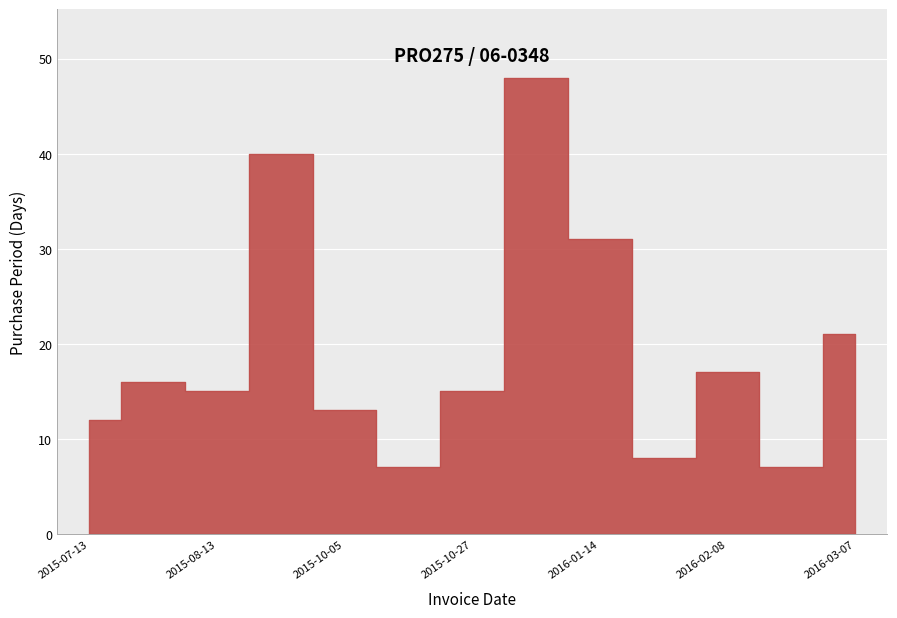

How many points are higher than both their immediate neighbors (excluding endpoints)?

4